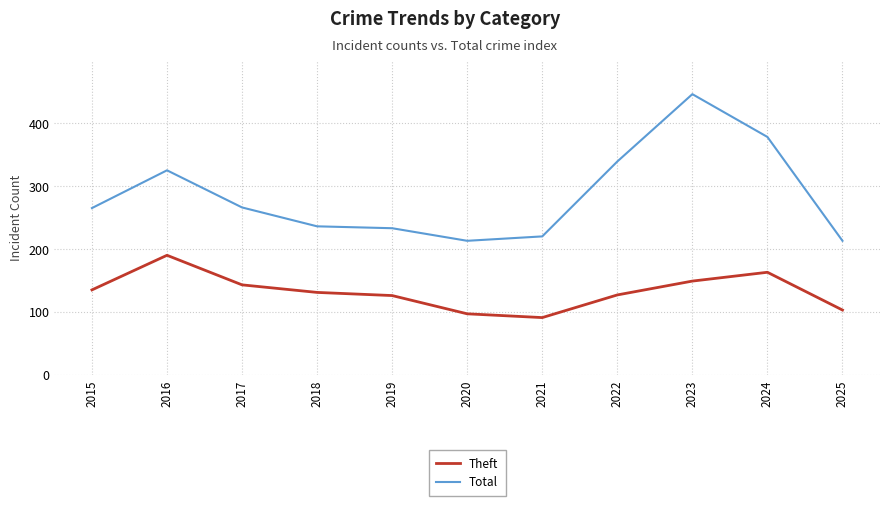

What is the maximum value shown in the chart?

446